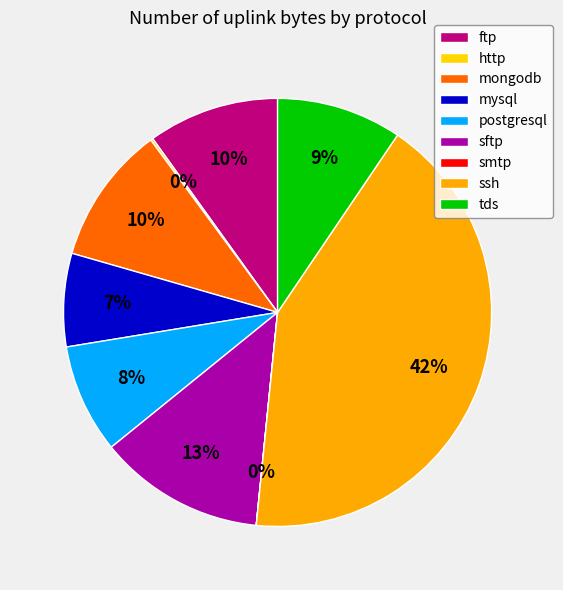

To the nearest percent, what percentage of the pie is ssh?

42%